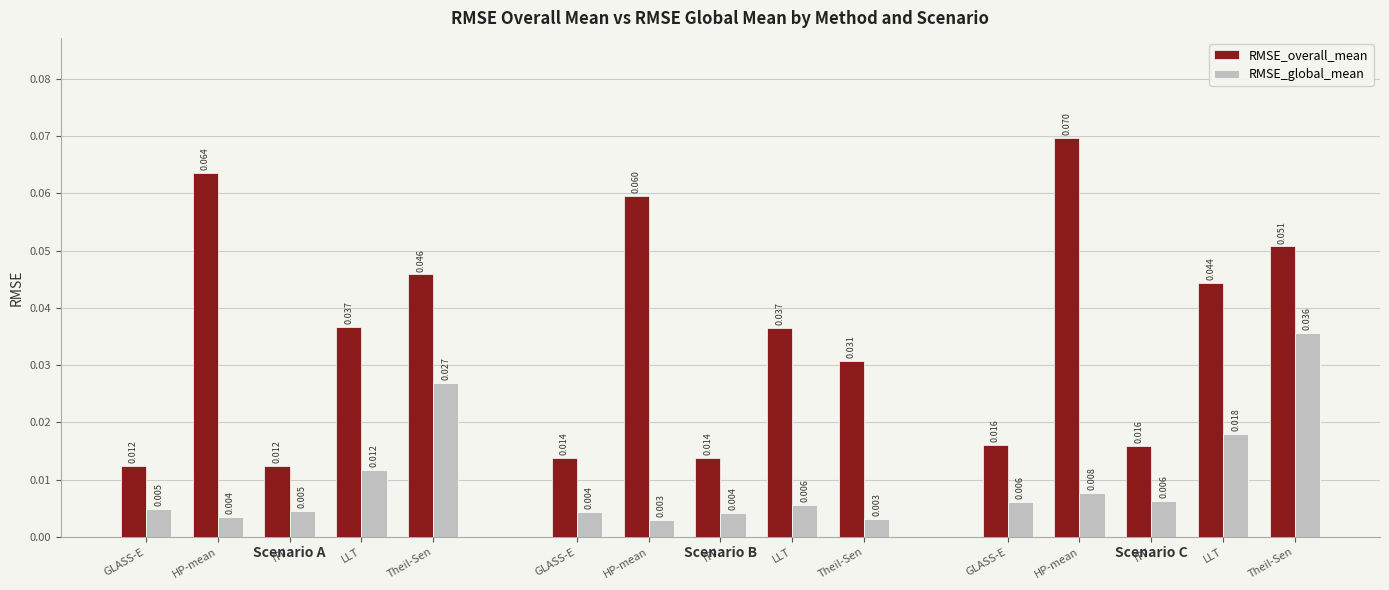

Does the chart contain any negative values?

No